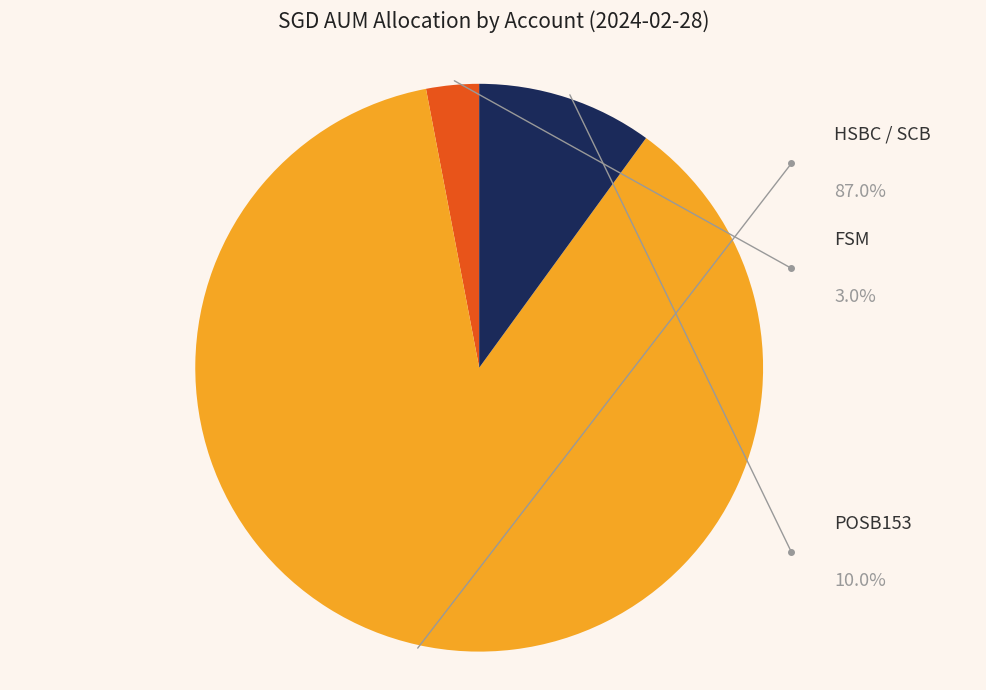

What is the total percentage of FSM and POSB153?

13.0%